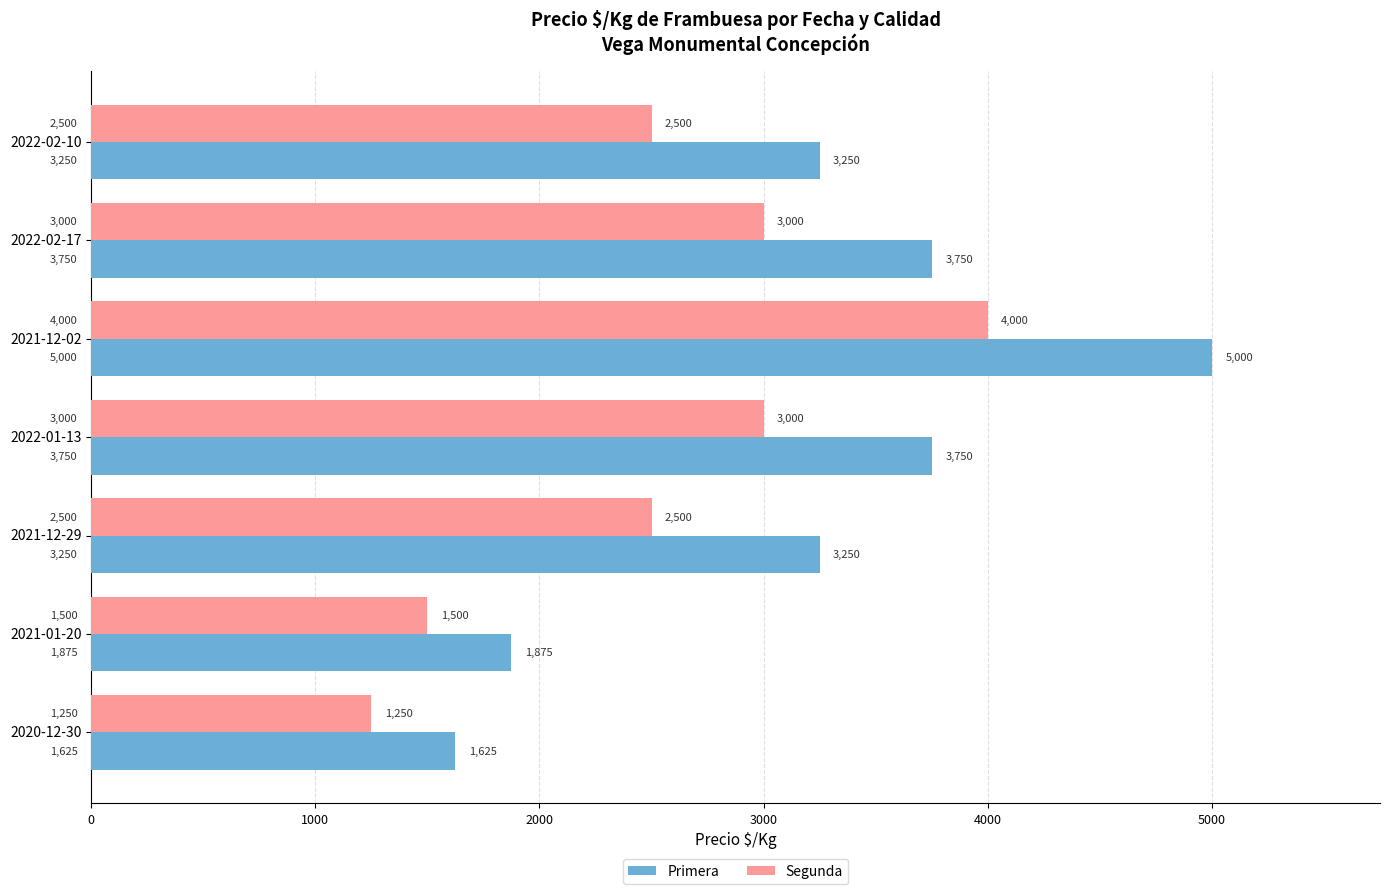

Between 2022-02-10 and 2021-01-20, which series saw the biggest shift?

Primera